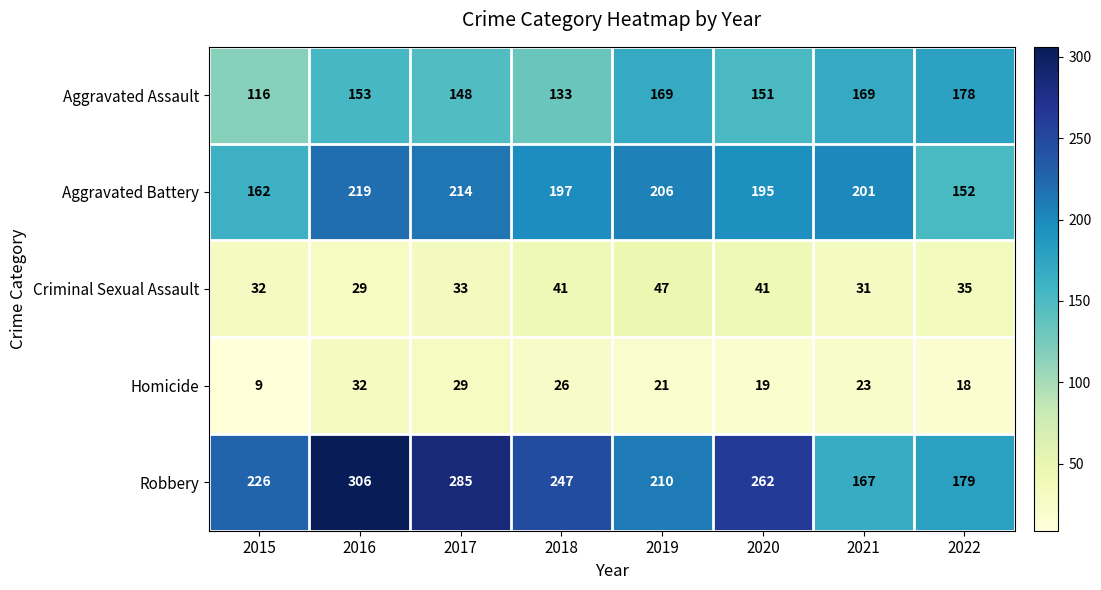

Between 2015 and 2019, which series saw the biggest shift?

Aggravated Assault